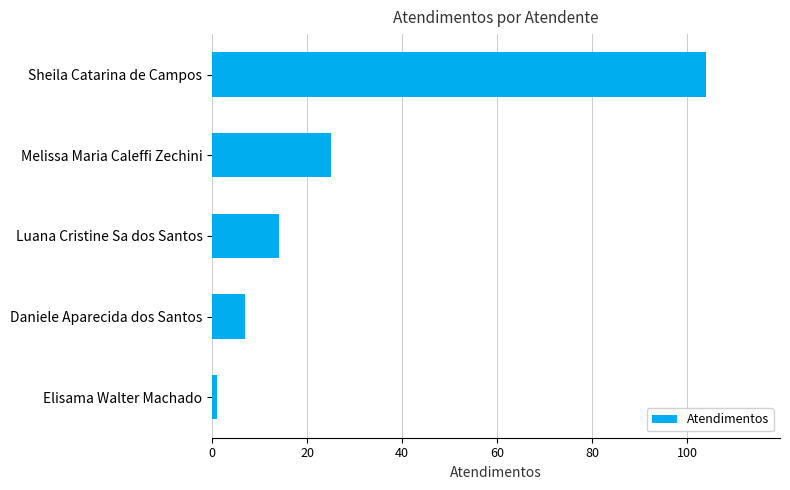

List the labels in order of value, largest first.

Sheila Catarina de Campos, Melissa Maria Caleffi Zechini, Luana Cristine Sa dos Santos, Daniele Aparecida dos Santos, Elisama Walter Machado